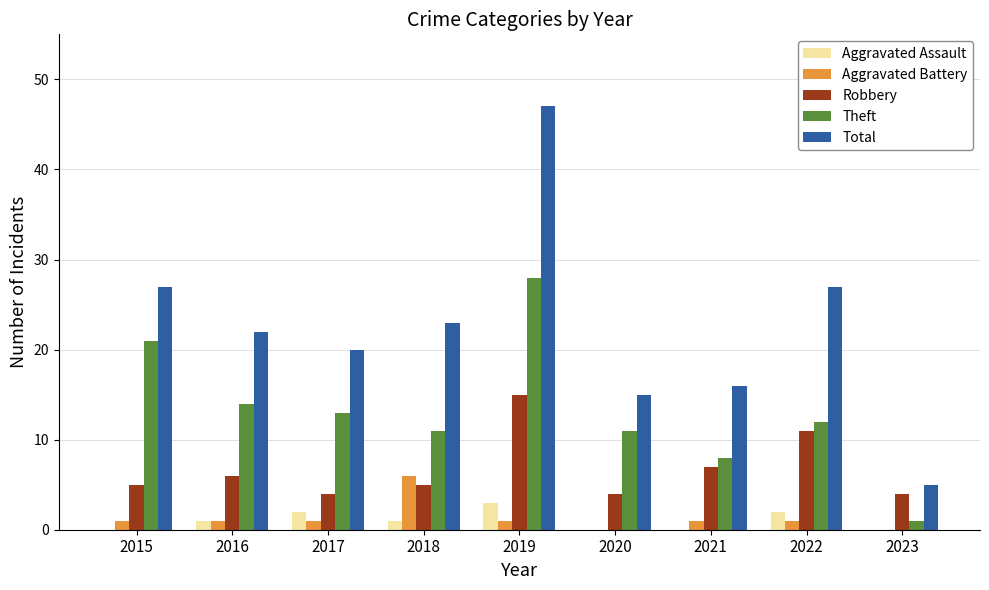

What is the sum of all Theft values?

119